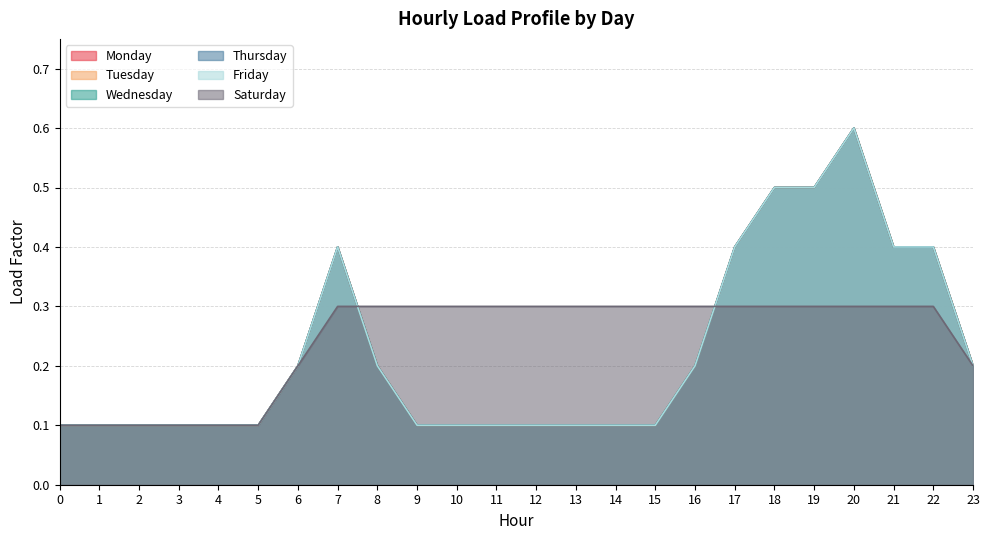

Which series changed the most between 5 and 6?

Monday